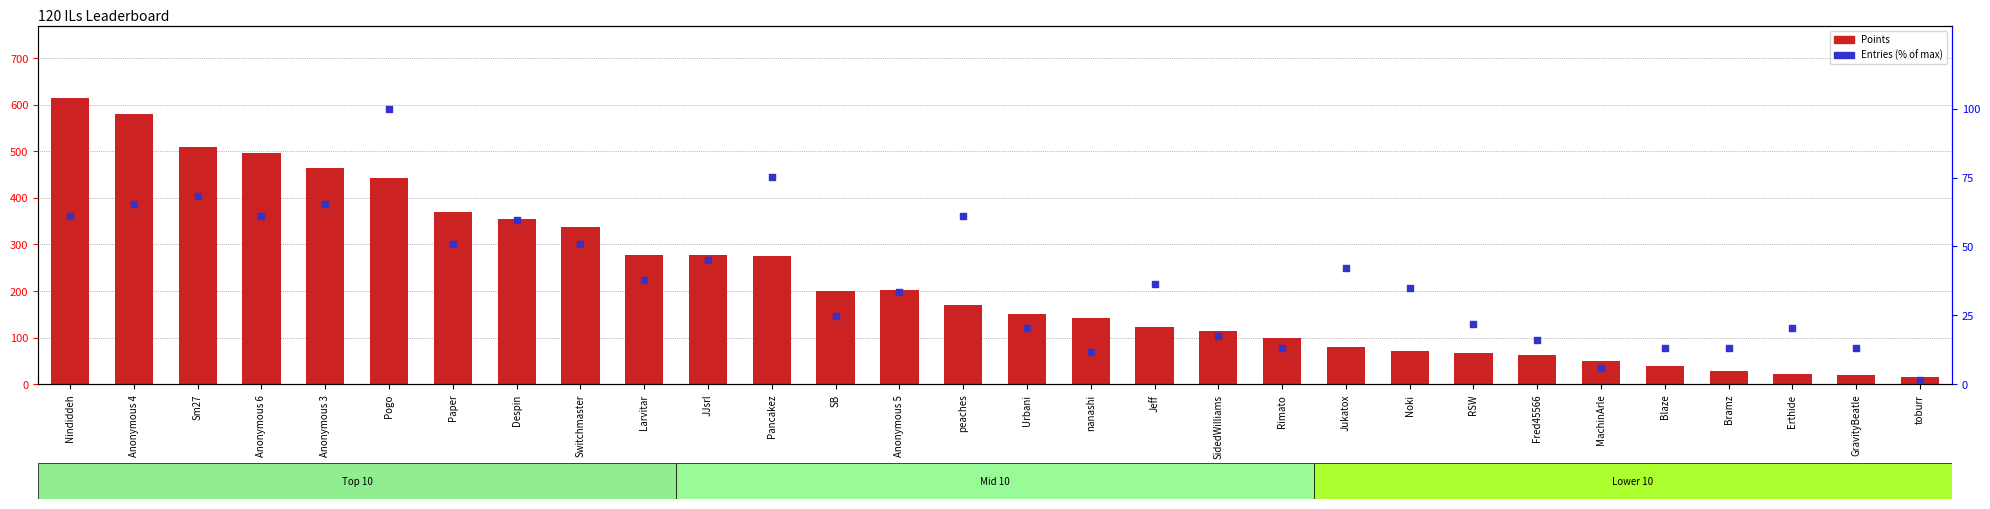

Is the value of Points at Noki greater than the value of Entries (% of max) at Fred45566?

Yes